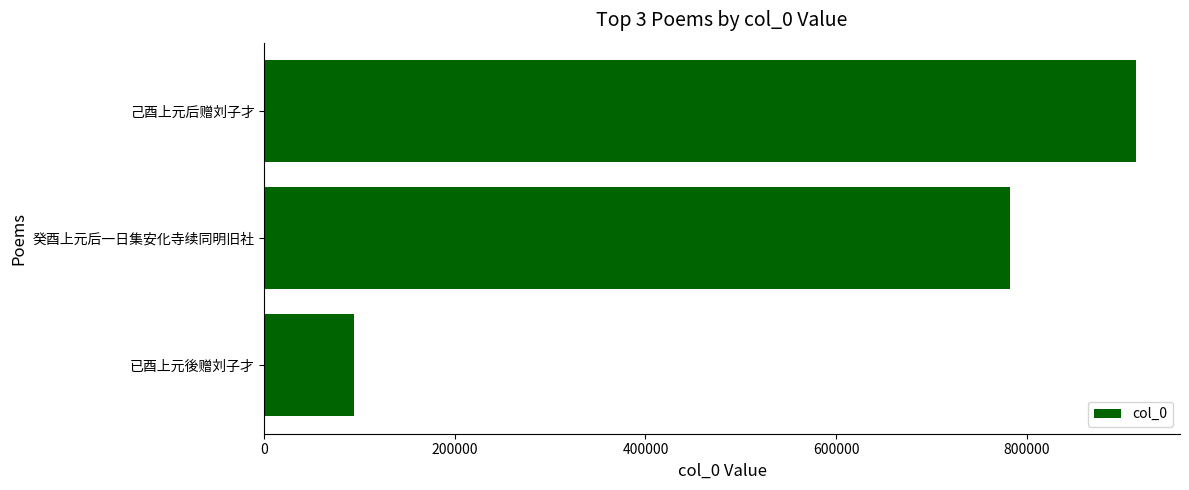

How many values are below 782564?

1